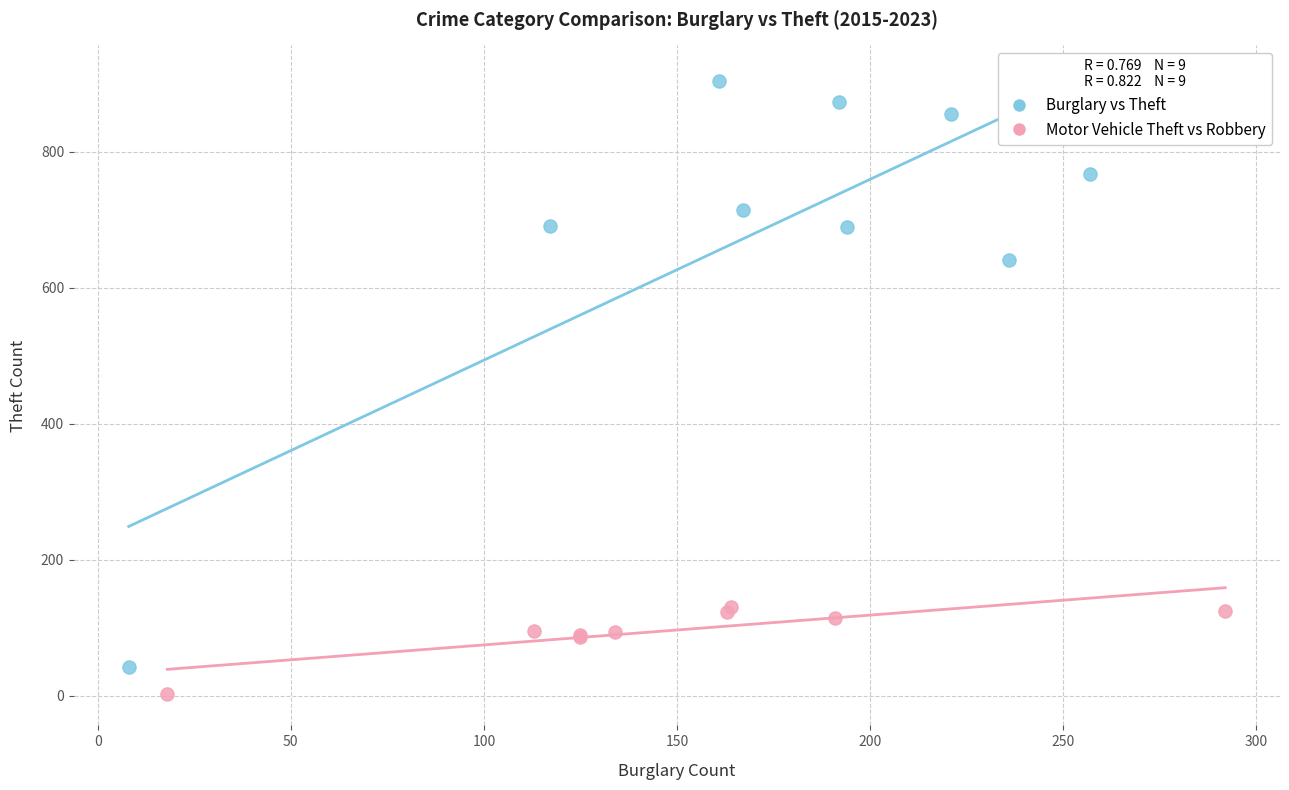

What are all the series names shown in the legend?

Burglary vs Theft, Motor Vehicle Theft vs Robbery